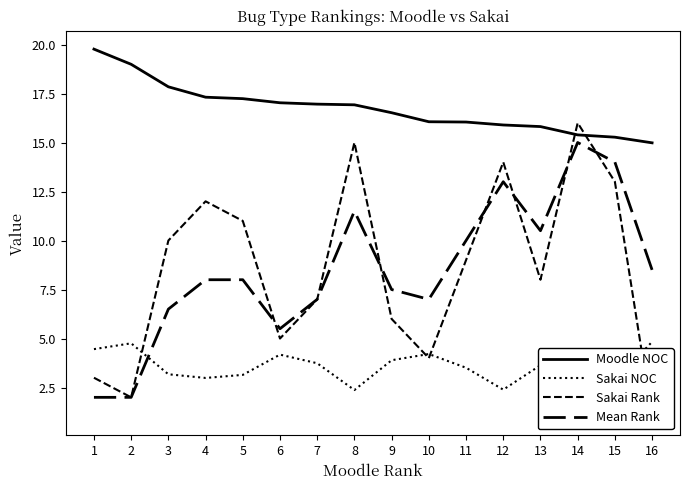

What is the difference between the Moodle NOC values at 1 and 7?

2.8